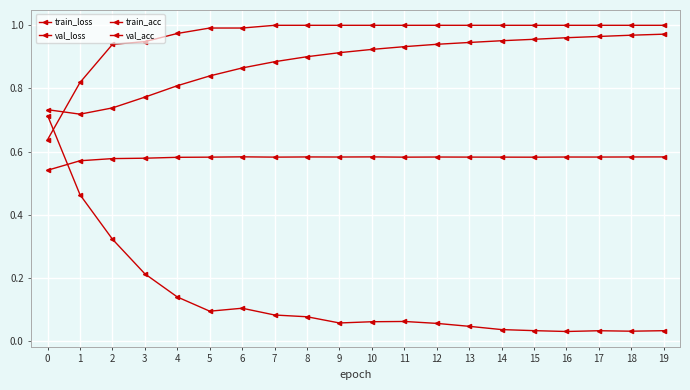

Reading right to left, what are all the values shown in this chart?

train_loss: 19=0.0	18=0.0	17=0.0	16=0.0	15=0.0	14=0.0	13=0.0	12=0.1	11=0.1	10=0.1	9=0.1	8=0.1	7=0.1	6=0.1	5=0.1	4=0.1	3=0.2	2=0.3	1=0.5	0=0.7
val_loss: 19=1.0	18=1.0	17=1.0	16=1.0	15=1.0	14=1.0	13=0.9	12=0.9	11=0.9	10=0.9	9=0.9	8=0.9	7=0.9	6=0.9	5=0.8	4=0.8	3=0.8	2=0.7	1=0.7	0=0.7
train_acc: 19=1.0	18=1.0	17=1.0	16=1.0	15=1.0	14=1.0	13=1.0	12=1.0	11=1.0	10=1.0	9=1.0	8=1.0	7=1.0	6=1.0	5=1.0	4=1.0	3=0.9	2=0.9	1=0.8	0=0.6
val_acc: 19=0.6	18=0.6	17=0.6	16=0.6	15=0.6	14=0.6	13=0.6	12=0.6	11=0.6	10=0.6	9=0.6	8=0.6	7=0.6	6=0.6	5=0.6	4=0.6	3=0.6	2=0.6	1=0.6	0=0.5